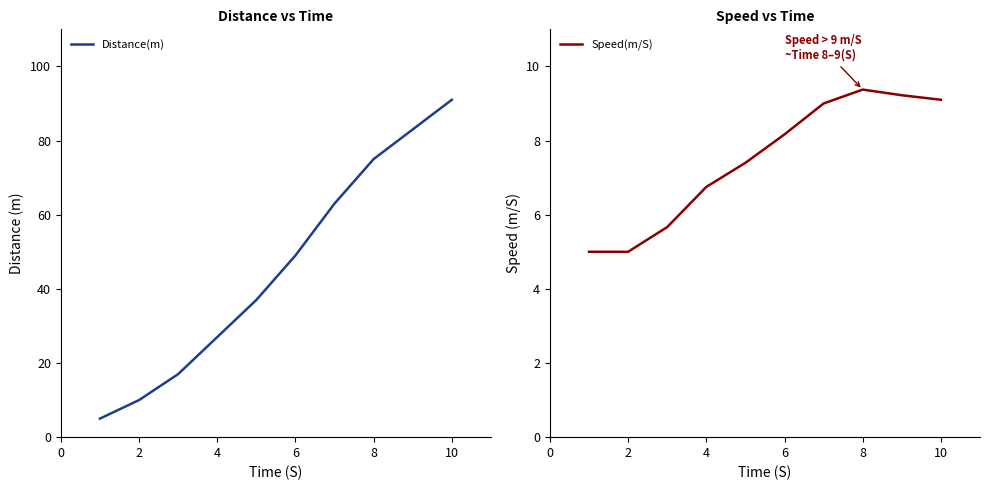

What is the minimum value for Distance(m)?

5